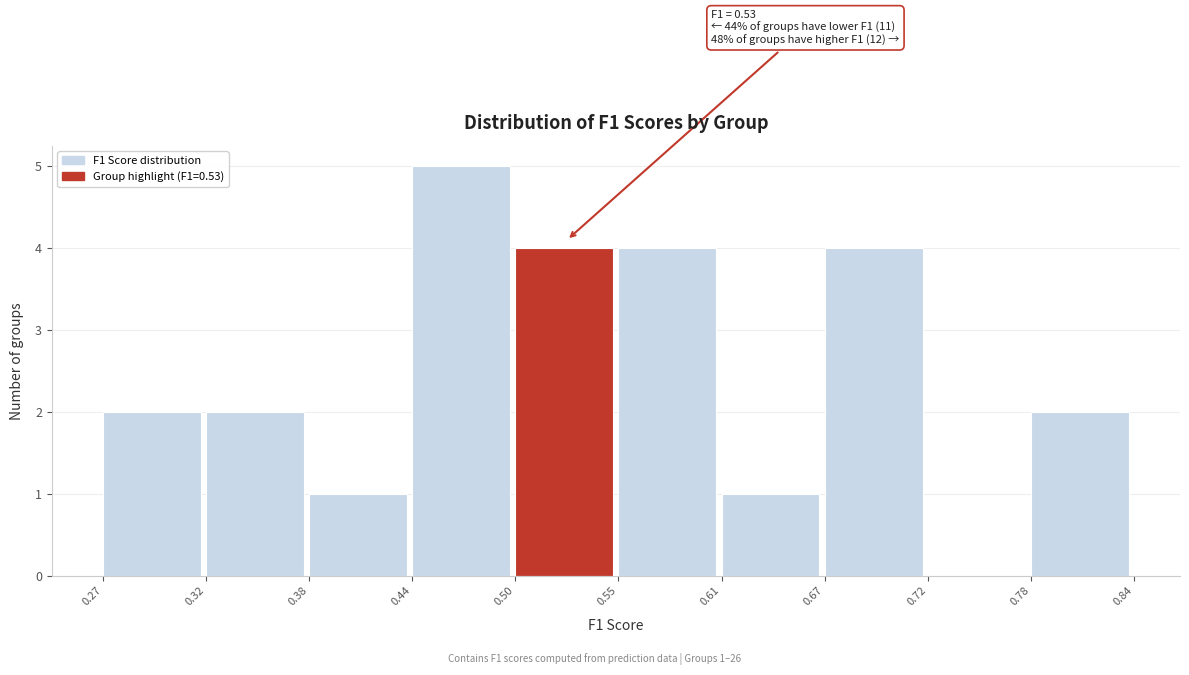

Which range on the x-axis has the tallest bar?

0.44 to 0.50